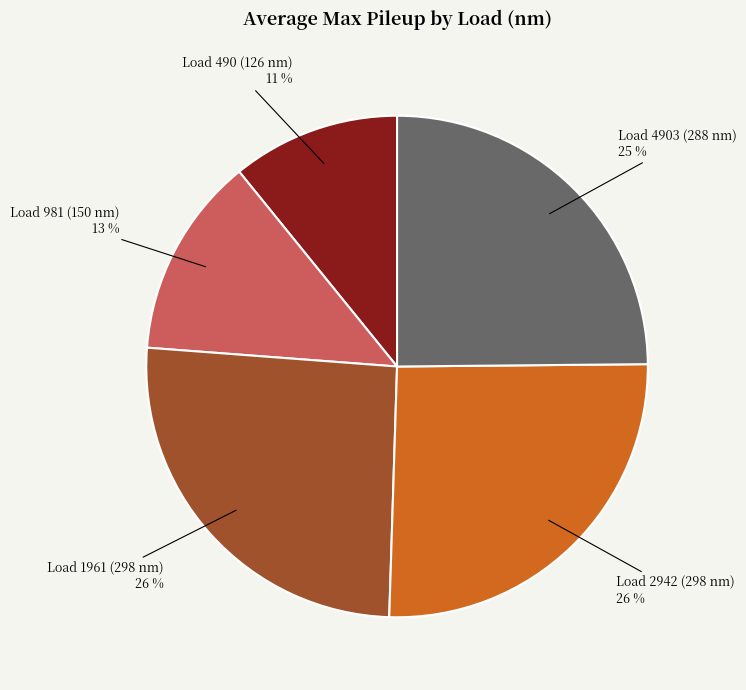

Count the number of slices in the pie.

5